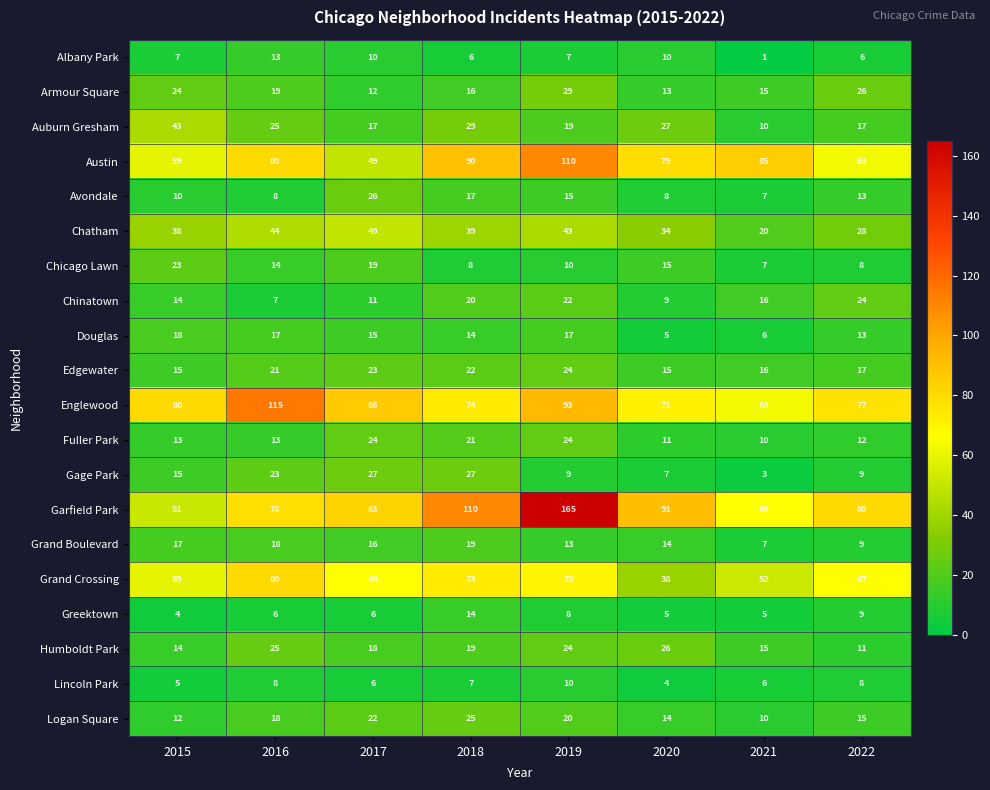

At which label is Chatham closest to 34?

2020